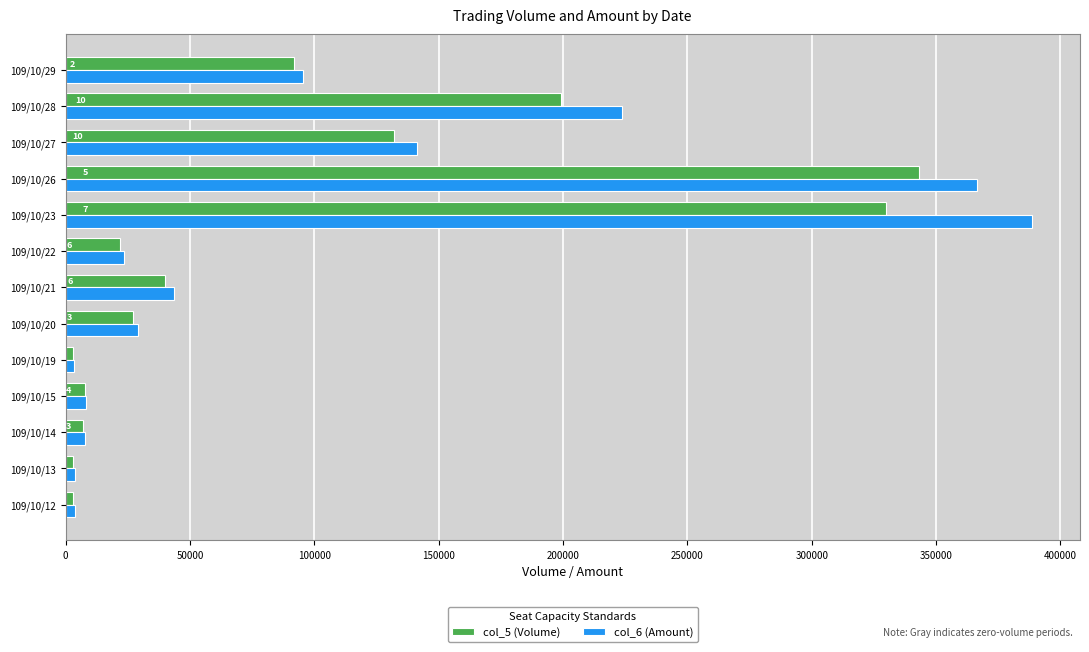

The value of col_6 (Amount) at 109/10/22 is 23300. True or false?

True